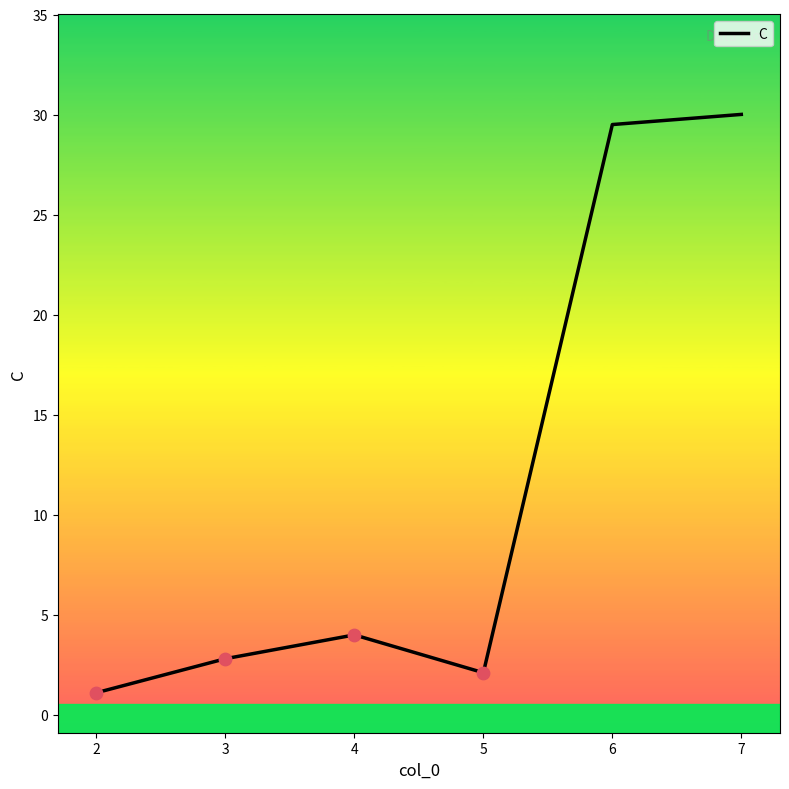

What is the ratio of the value at 3 to the value at 2?

2.5